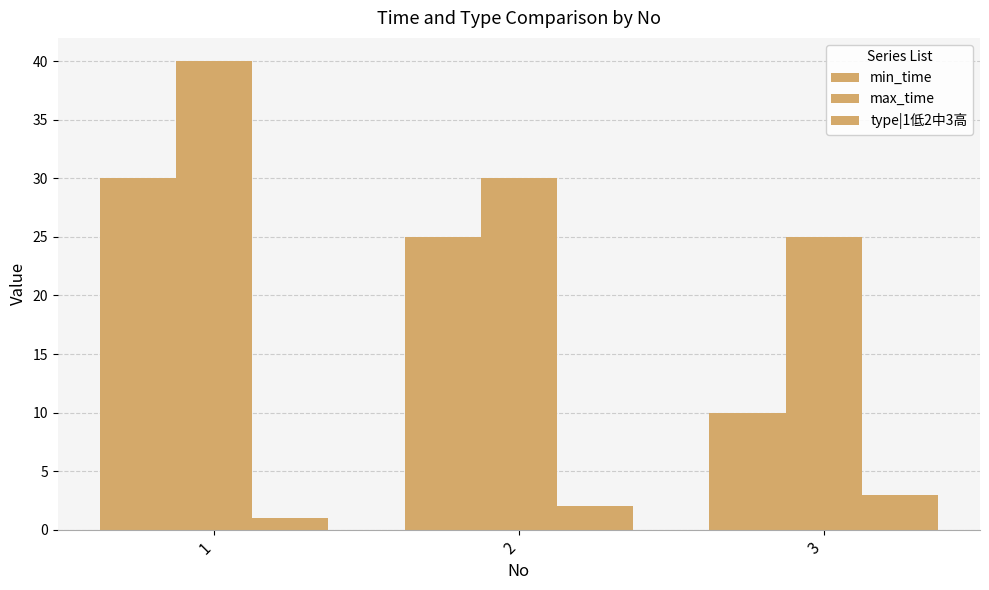

Are the bars grouped side by side (vs. stacked)?

Yes